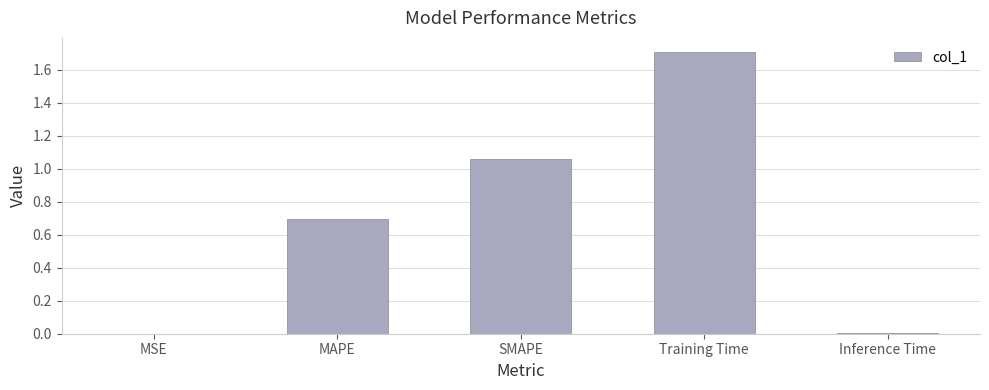

What is the greatest value displayed?

1.7